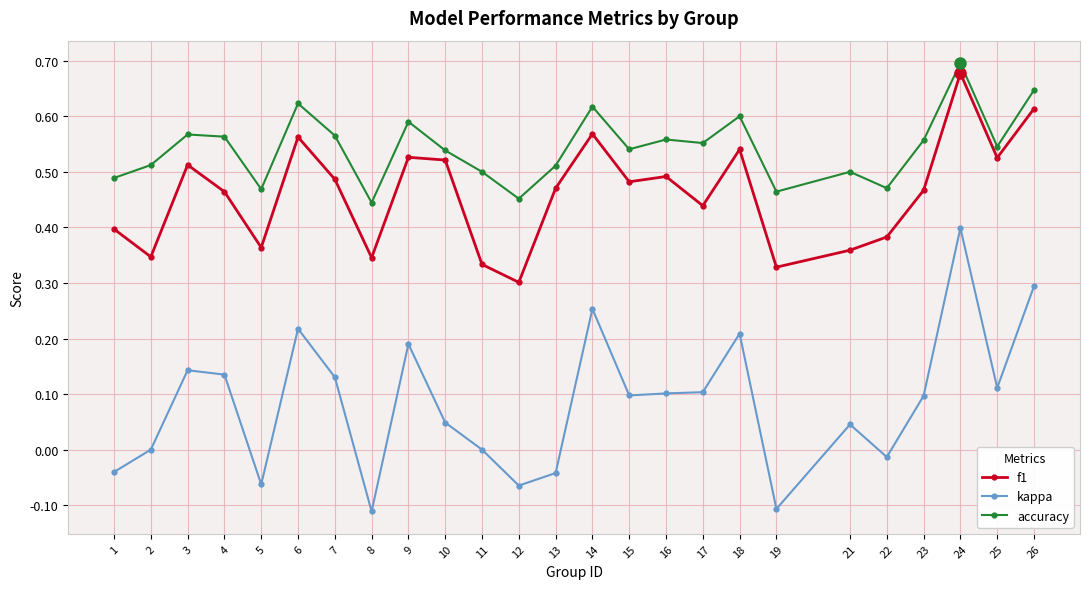

The value of kappa at 10 is 0.0. True or false?

True